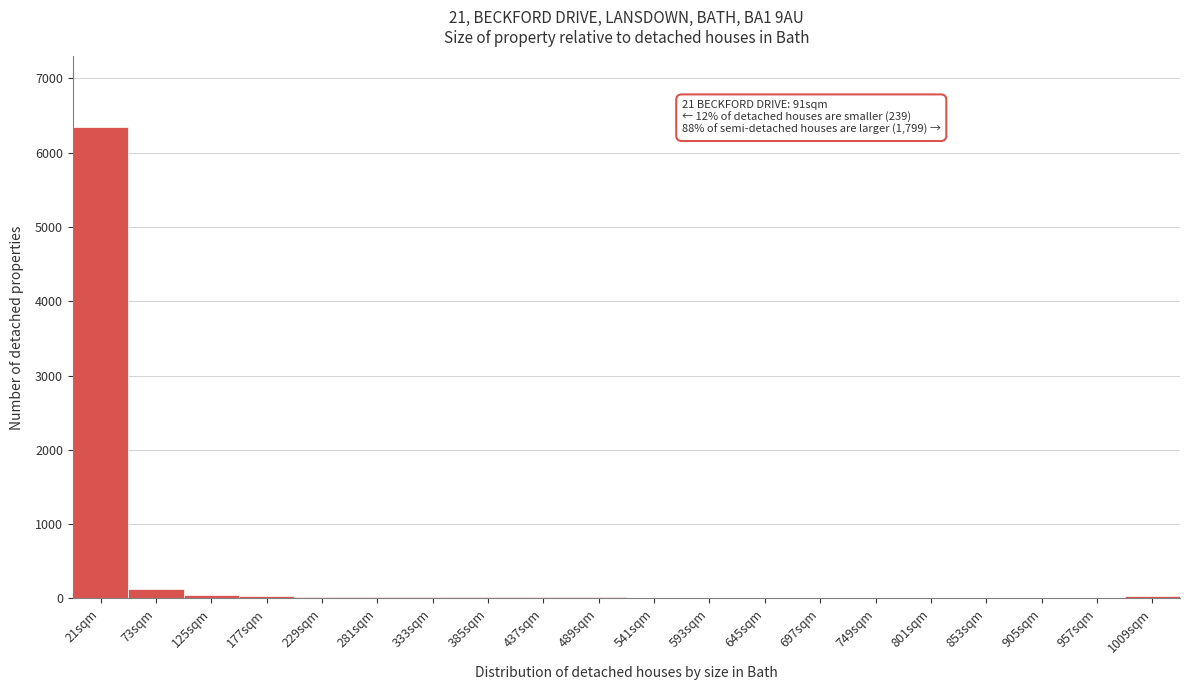

Which category has the highest value across all series?

21sqm